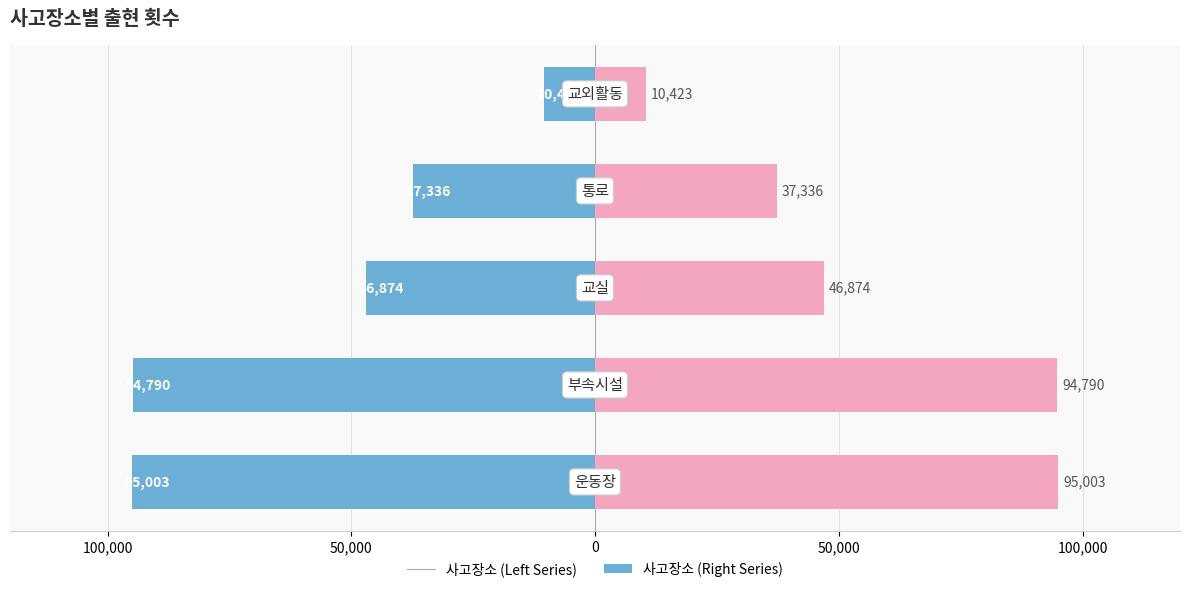

What are all the series names shown in the legend?

出現回数 (Left), 出現回数 (Right)